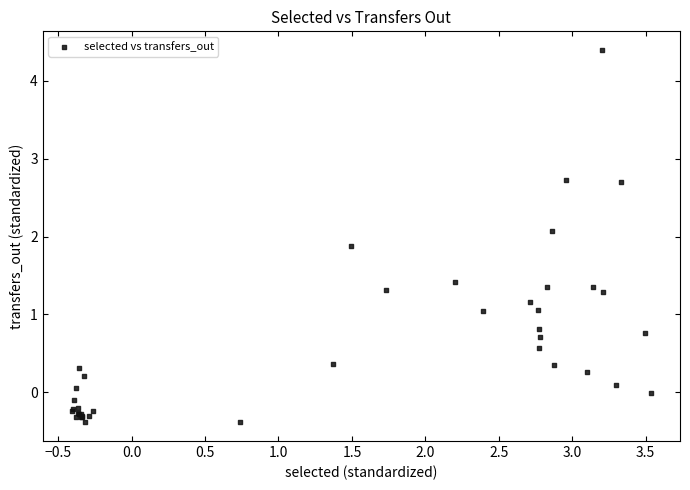

What Y value in the scatter plot is closest to 2?

2.1